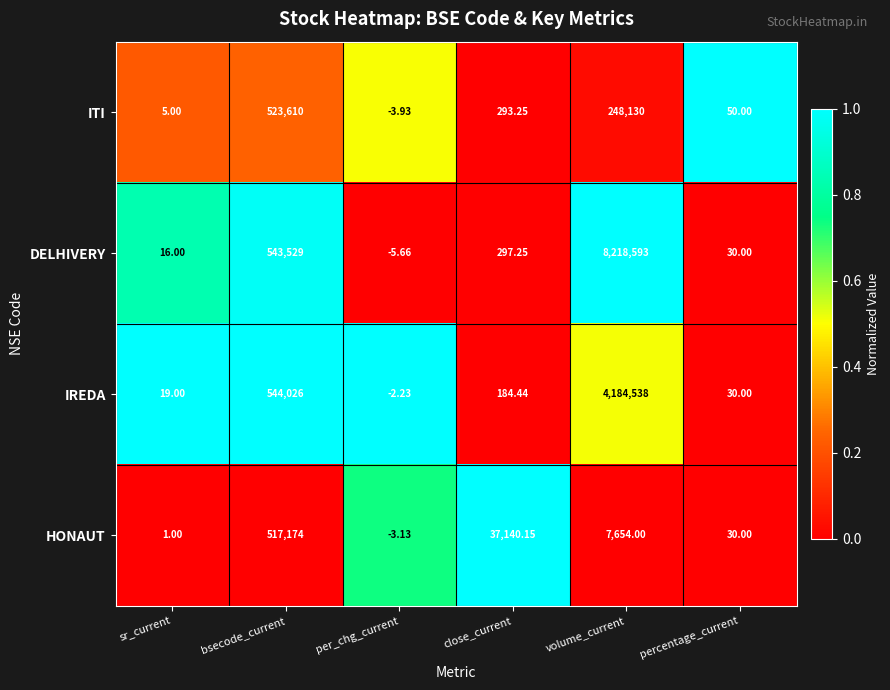

List the series in order of their peak value, lowest first.

HONAUT, ITI, IREDA, DELHIVERY